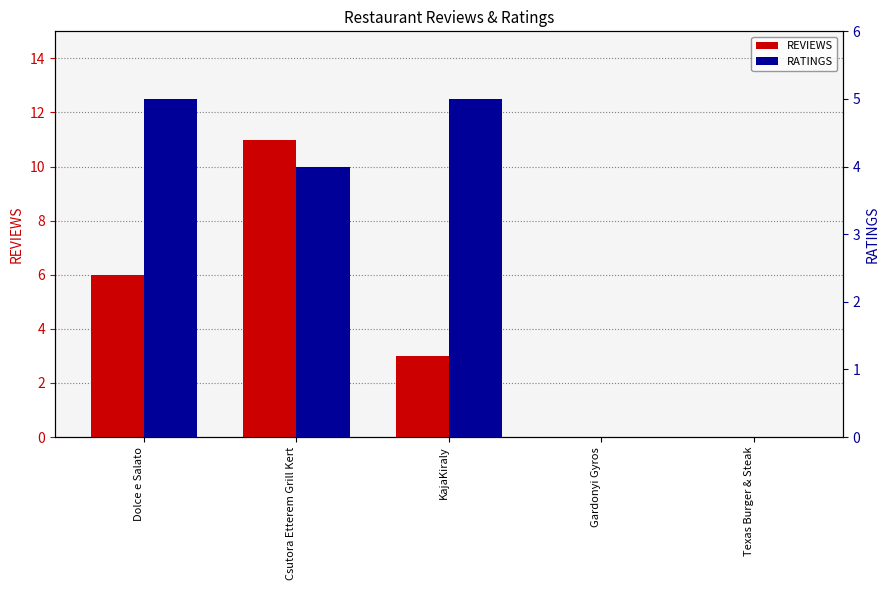

True or false: REVIEWS has a value of 11 at Csutora Etterem Grill Kert.

True